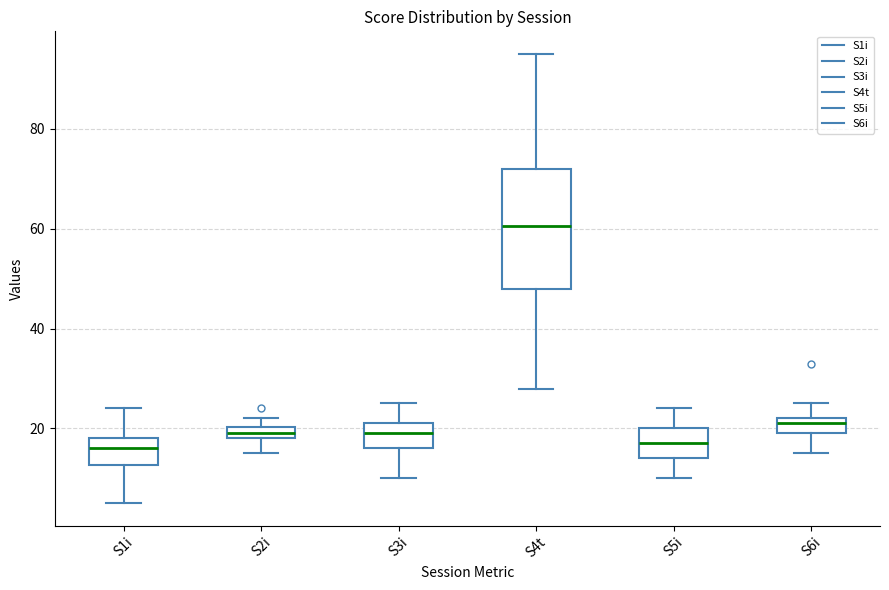

Where is the lower edge of the box for S1i on the y-axis? The values are not printed on the chart, so give them approximately, as read against the axis.

12